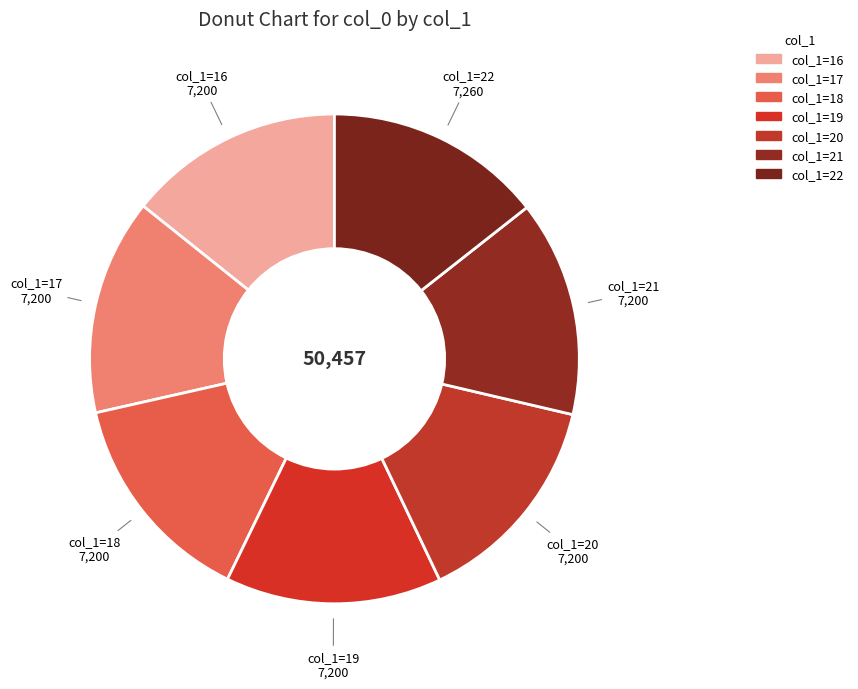

Which slice is the smallest?

16